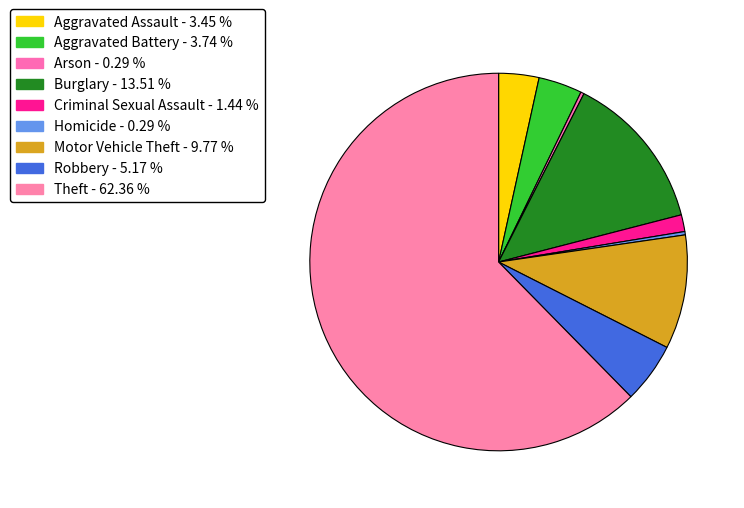

Rank the categories by value from lowest to highest.

Arson, Homicide, Criminal Sexual Assault, Aggravated Assault, Aggravated Battery, Robbery, Motor Vehicle Theft, Burglary, Theft